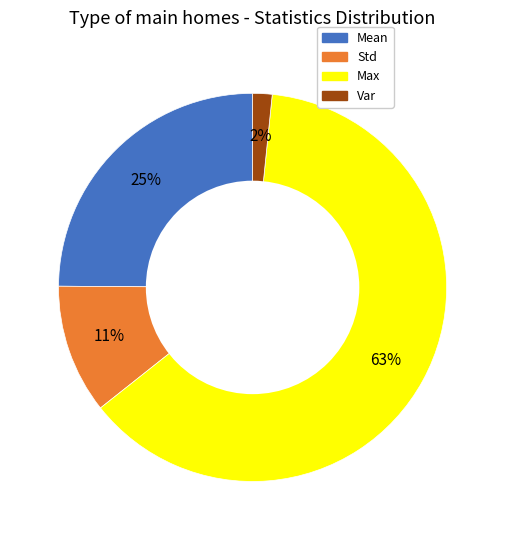

To the nearest percent, what is the average slice percentage?

25%